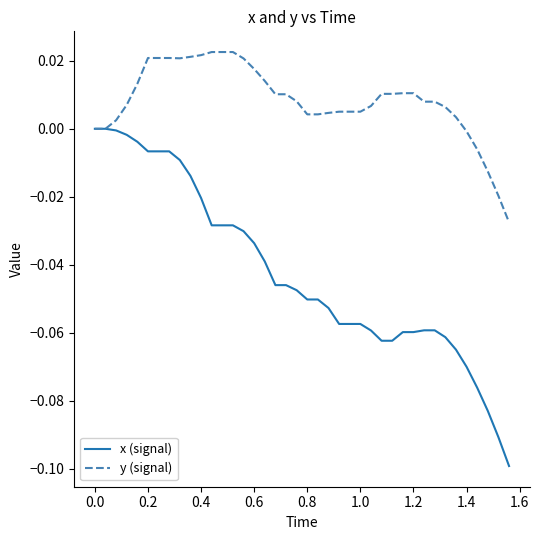

Rank the series by their maximum value, from lowest to highest.

x (signal), y (signal)